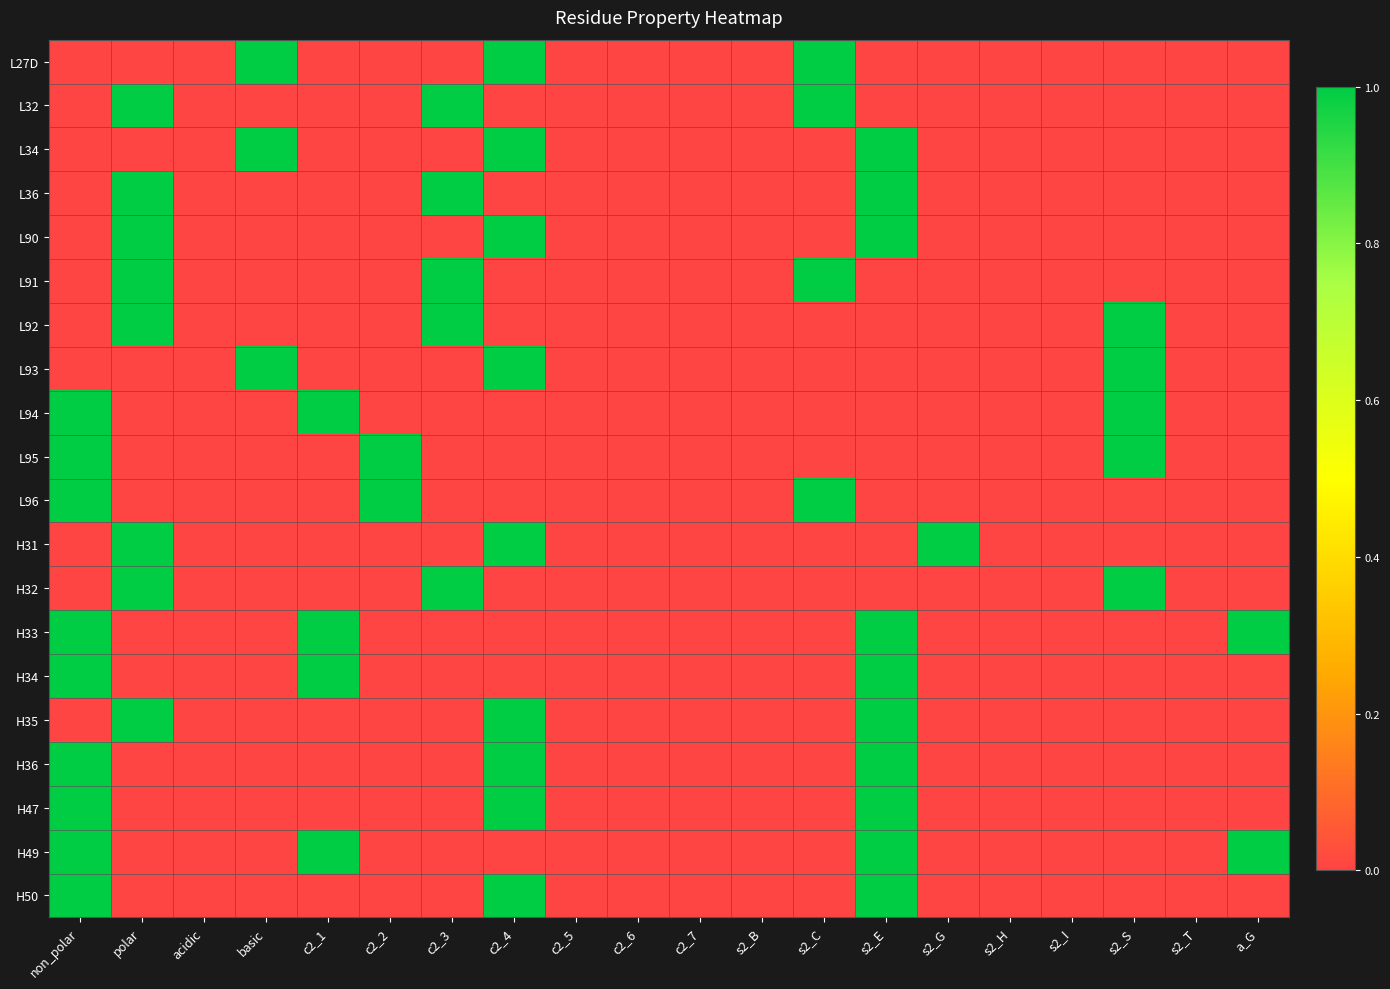

Reading left to right, list all the values displayed in this chart.

L27D: non_polar=0	polar=0	acidic=0	basic=1	c2_1=0	c2_2=0	c2_3=0	c2_4=1	c2_5=0	c2_6=0	c2_7=0	s2_B=0	s2_C=1	s2_E=0	s2_G=0	s2_H=0	s2_I=0	s2_S=0	s2_T=0	a_G=0
L32: non_polar=0	polar=1	acidic=0	basic=0	c2_1=0	c2_2=0	c2_3=1	c2_4=0	c2_5=0	c2_6=0	c2_7=0	s2_B=0	s2_C=1	s2_E=0	s2_G=0	s2_H=0	s2_I=0	s2_S=0	s2_T=0	a_G=0
L34: non_polar=0	polar=0	acidic=0	basic=1	c2_1=0	c2_2=0	c2_3=0	c2_4=1	c2_5=0	c2_6=0	c2_7=0	s2_B=0	s2_C=0	s2_E=1	s2_G=0	s2_H=0	s2_I=0	s2_S=0	s2_T=0	a_G=0
L36: non_polar=0	polar=1	acidic=0	basic=0	c2_1=0	c2_2=0	c2_3=1	c2_4=0	c2_5=0	c2_6=0	c2_7=0	s2_B=0	s2_C=0	s2_E=1	s2_G=0	s2_H=0	s2_I=0	s2_S=0	s2_T=0	a_G=0
L90: non_polar=0	polar=1	acidic=0	basic=0	c2_1=0	c2_2=0	c2_3=0	c2_4=1	c2_5=0	c2_6=0	c2_7=0	s2_B=0	s2_C=0	s2_E=1	s2_G=0	s2_H=0	s2_I=0	s2_S=0	s2_T=0	a_G=0
L91: non_polar=0	polar=1	acidic=0	basic=0	c2_1=0	c2_2=0	c2_3=1	c2_4=0	c2_5=0	c2_6=0	c2_7=0	s2_B=0	s2_C=1	s2_E=0	s2_G=0	s2_H=0	s2_I=0	s2_S=0	s2_T=0	a_G=0
L92: non_polar=0	polar=1	acidic=0	basic=0	c2_1=0	c2_2=0	c2_3=1	c2_4=0	c2_5=0	c2_6=0	c2_7=0	s2_B=0	s2_C=0	s2_E=0	s2_G=0	s2_H=0	s2_I=0	s2_S=1	s2_T=0	a_G=0
L93: non_polar=0	polar=0	acidic=0	basic=1	c2_1=0	c2_2=0	c2_3=0	c2_4=1	c2_5=0	c2_6=0	c2_7=0	s2_B=0	s2_C=0	s2_E=0	s2_G=0	s2_H=0	s2_I=0	s2_S=1	s2_T=0	a_G=0
L94: non_polar=1	polar=0	acidic=0	basic=0	c2_1=1	c2_2=0	c2_3=0	c2_4=0	c2_5=0	c2_6=0	c2_7=0	s2_B=0	s2_C=0	s2_E=0	s2_G=0	s2_H=0	s2_I=0	s2_S=1	s2_T=0	a_G=0
L95: non_polar=1	polar=0	acidic=0	basic=0	c2_1=0	c2_2=1	c2_3=0	c2_4=0	c2_5=0	c2_6=0	c2_7=0	s2_B=0	s2_C=0	s2_E=0	s2_G=0	s2_H=0	s2_I=0	s2_S=1	s2_T=0	a_G=0
L96: non_polar=1	polar=0	acidic=0	basic=0	c2_1=0	c2_2=1	c2_3=0	c2_4=0	c2_5=0	c2_6=0	c2_7=0	s2_B=0	s2_C=1	s2_E=0	s2_G=0	s2_H=0	s2_I=0	s2_S=0	s2_T=0	a_G=0
H31: non_polar=0	polar=1	acidic=0	basic=0	c2_1=0	c2_2=0	c2_3=0	c2_4=1	c2_5=0	c2_6=0	c2_7=0	s2_B=0	s2_C=0	s2_E=0	s2_G=1	s2_H=0	s2_I=0	s2_S=0	s2_T=0	a_G=0
H32: non_polar=0	polar=1	acidic=0	basic=0	c2_1=0	c2_2=0	c2_3=1	c2_4=0	c2_5=0	c2_6=0	c2_7=0	s2_B=0	s2_C=0	s2_E=0	s2_G=0	s2_H=0	s2_I=0	s2_S=1	s2_T=0	a_G=0
H33: non_polar=1	polar=0	acidic=0	basic=0	c2_1=1	c2_2=0	c2_3=0	c2_4=0	c2_5=0	c2_6=0	c2_7=0	s2_B=0	s2_C=0	s2_E=1	s2_G=0	s2_H=0	s2_I=0	s2_S=0	s2_T=0	a_G=1
H34: non_polar=1	polar=0	acidic=0	basic=0	c2_1=1	c2_2=0	c2_3=0	c2_4=0	c2_5=0	c2_6=0	c2_7=0	s2_B=0	s2_C=0	s2_E=1	s2_G=0	s2_H=0	s2_I=0	s2_S=0	s2_T=0	a_G=0
H35: non_polar=0	polar=1	acidic=0	basic=0	c2_1=0	c2_2=0	c2_3=0	c2_4=1	c2_5=0	c2_6=0	c2_7=0	s2_B=0	s2_C=0	s2_E=1	s2_G=0	s2_H=0	s2_I=0	s2_S=0	s2_T=0	a_G=0
H36: non_polar=1	polar=0	acidic=0	basic=0	c2_1=0	c2_2=0	c2_3=0	c2_4=1	c2_5=0	c2_6=0	c2_7=0	s2_B=0	s2_C=0	s2_E=1	s2_G=0	s2_H=0	s2_I=0	s2_S=0	s2_T=0	a_G=0
H47: non_polar=1	polar=0	acidic=0	basic=0	c2_1=0	c2_2=0	c2_3=0	c2_4=1	c2_5=0	c2_6=0	c2_7=0	s2_B=0	s2_C=0	s2_E=1	s2_G=0	s2_H=0	s2_I=0	s2_S=0	s2_T=0	a_G=0
H49: non_polar=1	polar=0	acidic=0	basic=0	c2_1=1	c2_2=0	c2_3=0	c2_4=0	c2_5=0	c2_6=0	c2_7=0	s2_B=0	s2_C=0	s2_E=1	s2_G=0	s2_H=0	s2_I=0	s2_S=0	s2_T=0	a_G=1
H50: non_polar=1	polar=0	acidic=0	basic=0	c2_1=0	c2_2=0	c2_3=0	c2_4=1	c2_5=0	c2_6=0	c2_7=0	s2_B=0	s2_C=0	s2_E=1	s2_G=0	s2_H=0	s2_I=0	s2_S=0	s2_T=0	a_G=0